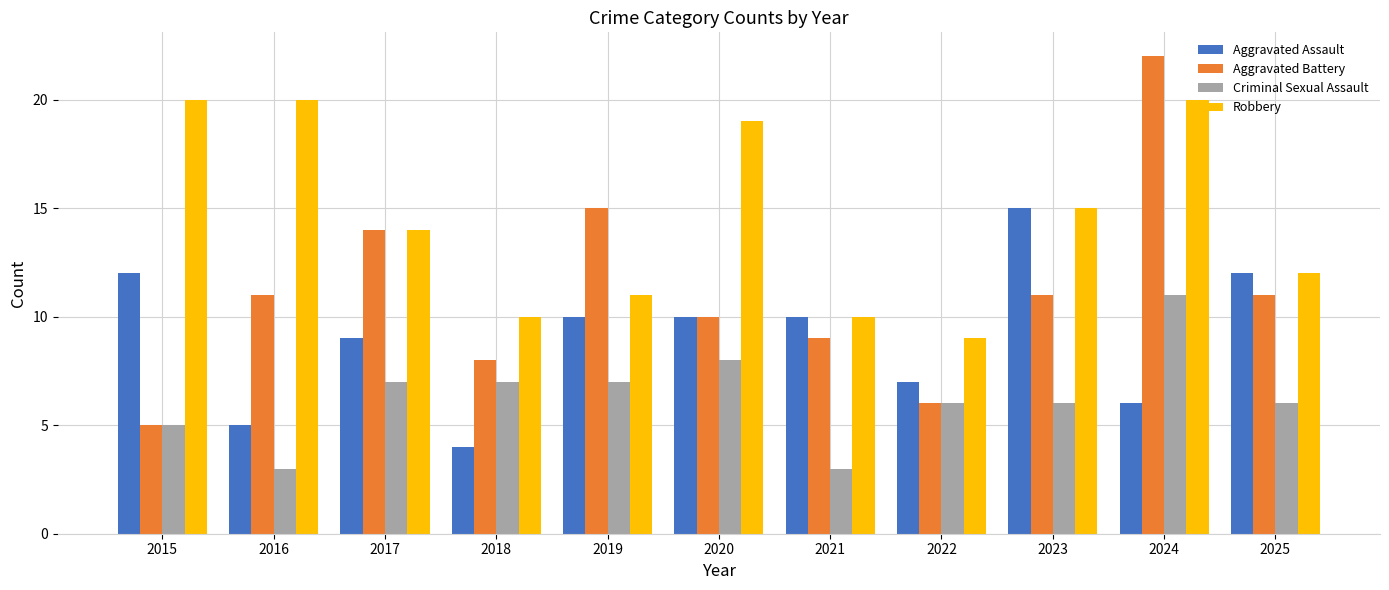

Which series has the widest spread of values?

Aggravated Battery